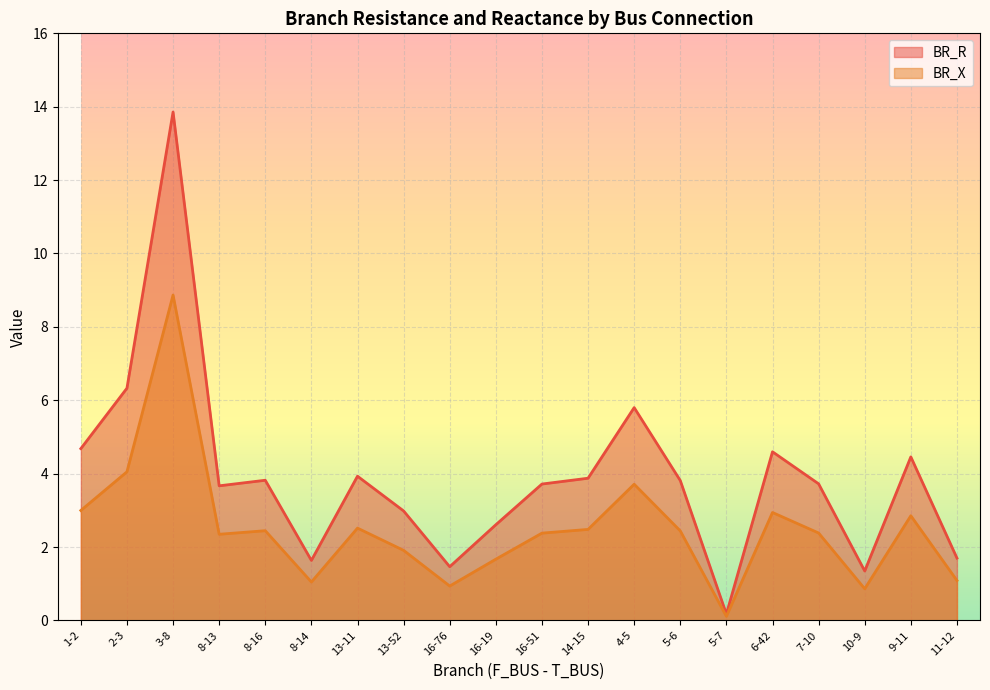

True or false: BR_X and BR_R intersect in this chart.

False